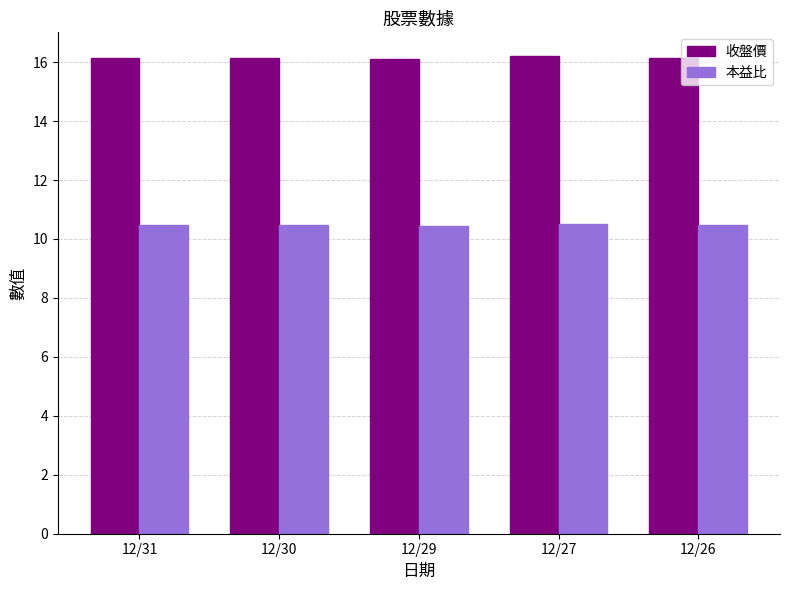

What is the maximum value for 收盤價?

16.2